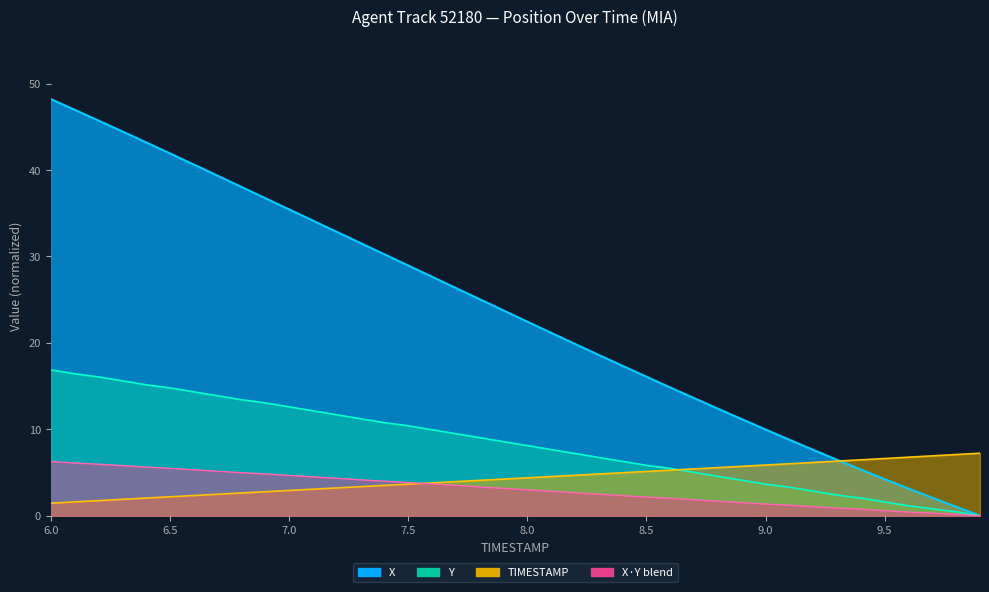

Which series has the widest spread of values?

X